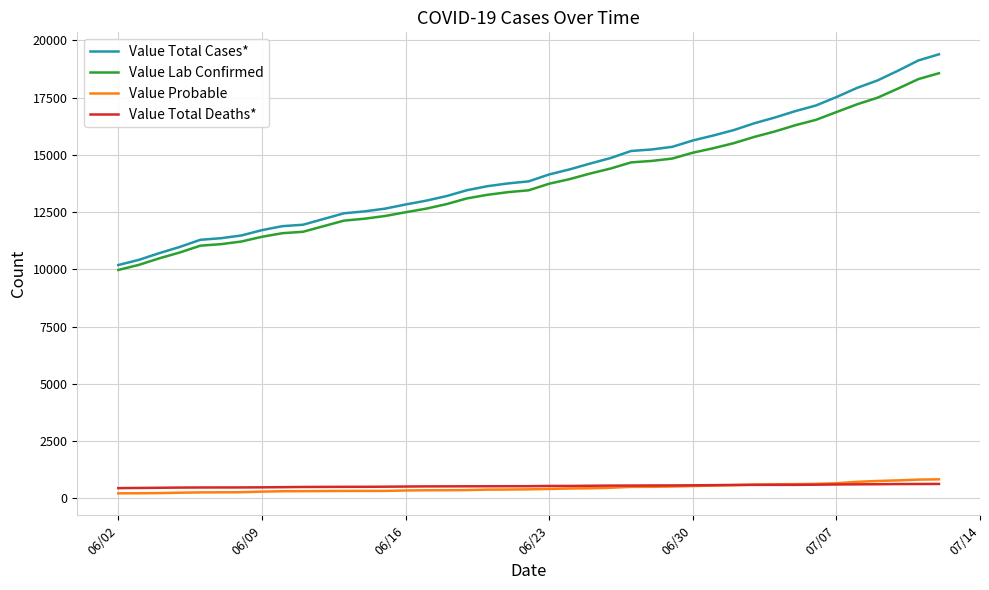

Which series has the largest range (max minus min)?

Value Total Cases*